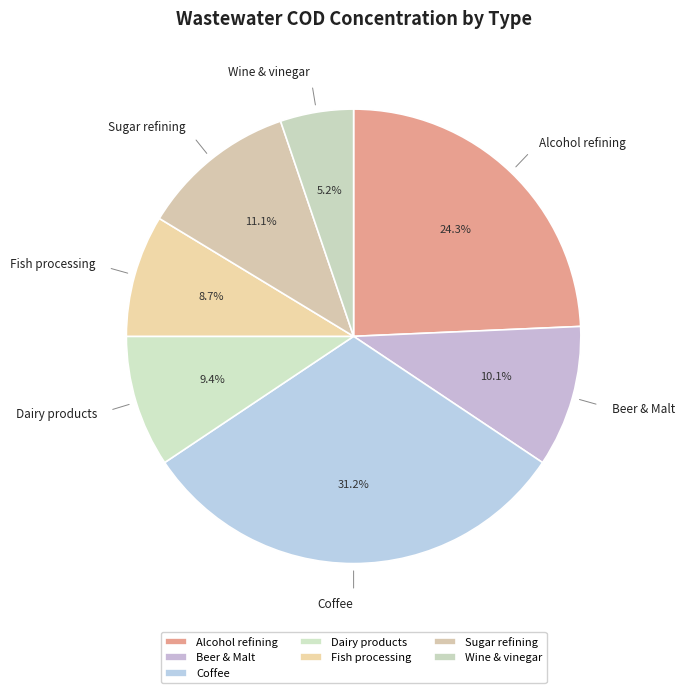

Which has a higher value, Fish processing or Wine & vinegar?

Fish processing